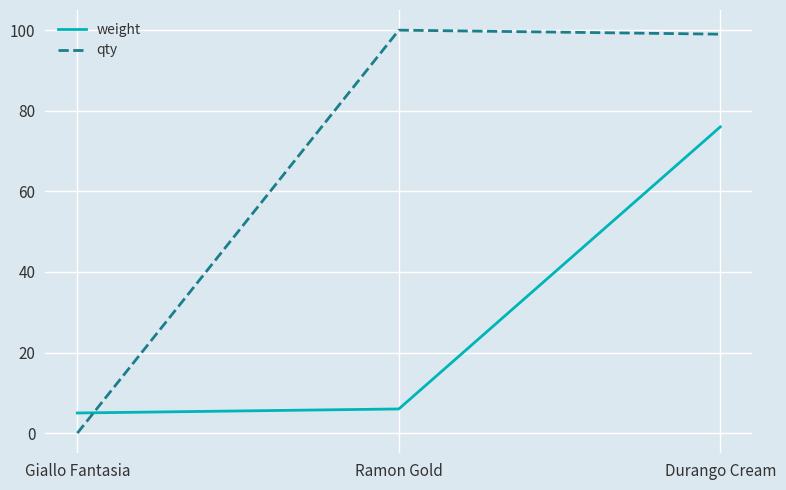

The value of qty at Durango Cream is 32. True or false?

False